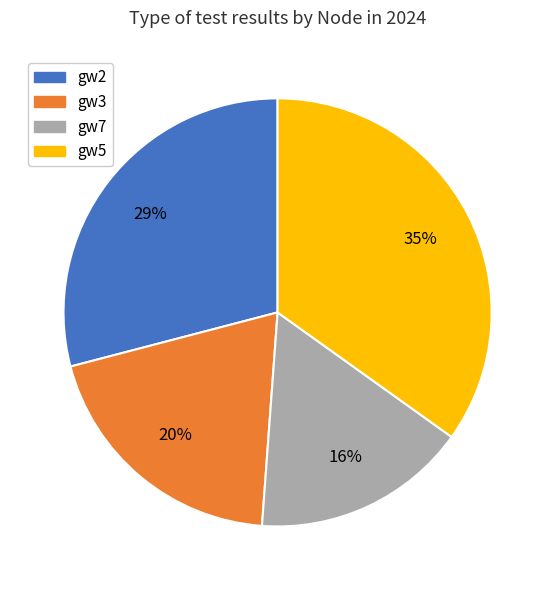

To the nearest percent, what is the difference between the largest and smallest slice percentages?

19%